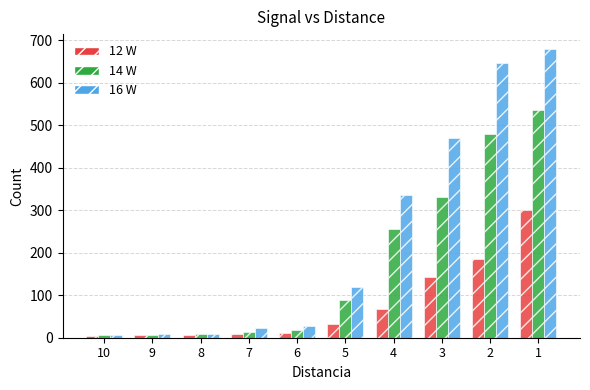

Is the value of 16 W at 1 greater than the value of 12 W at 4?

Yes